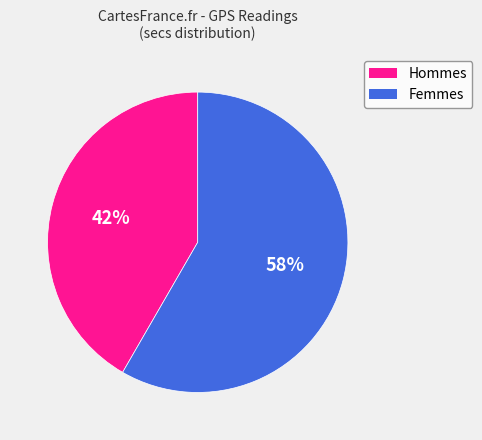

The Hommes slice represents 42% of the pie. True or false?

True